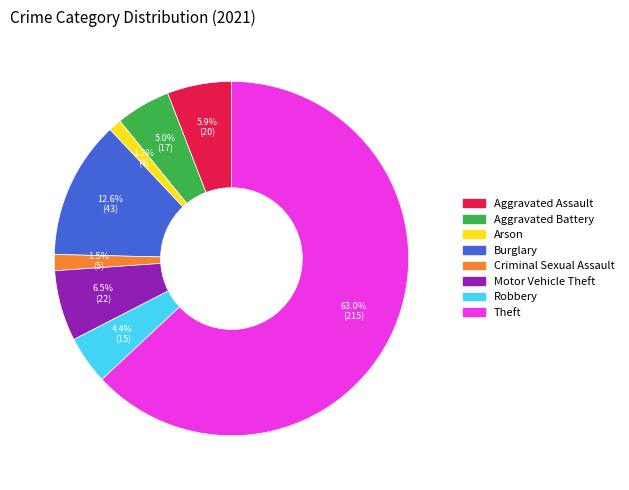

Is Theft the majority of the pie?

Yes